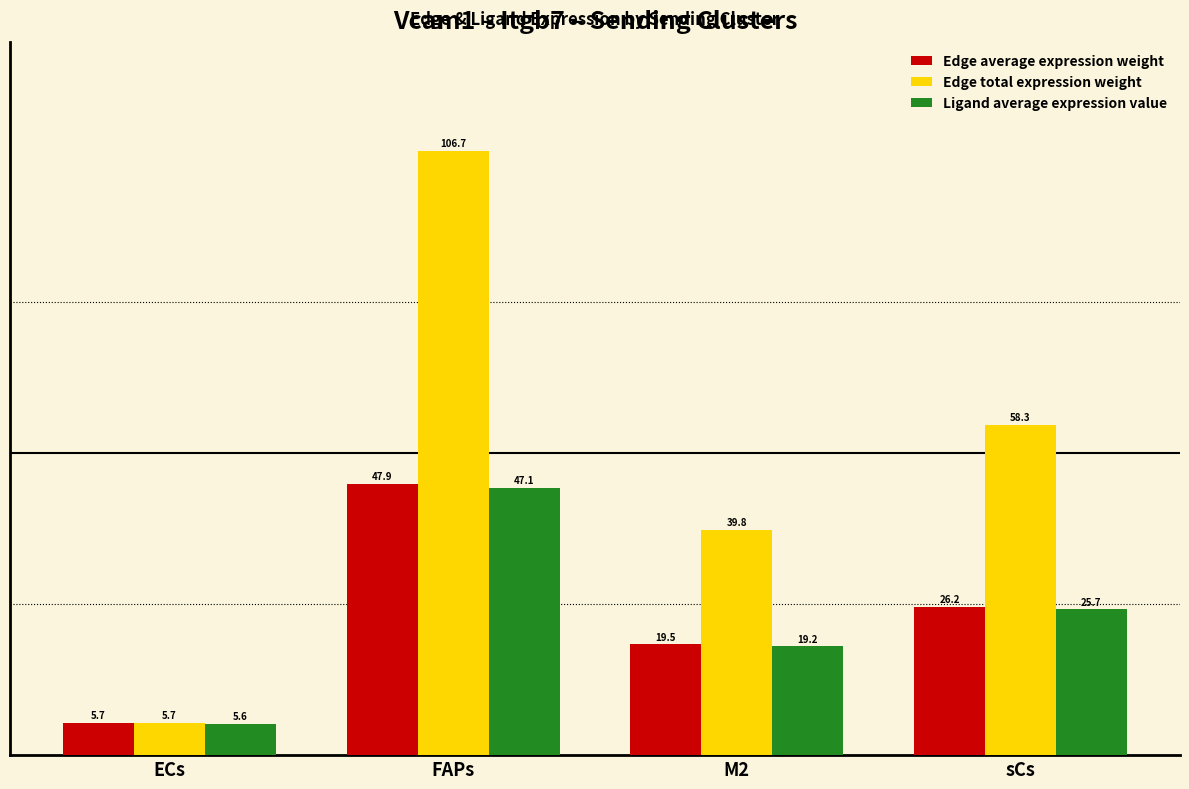

Reading left to right, what are all the values shown in this chart?

Edge average expression weight: 5.7	47.9	19.5	26.2
Edge total expression weight: 5.7	106.7	39.8	58.3
Ligand average expression value: 5.6	47.1	19.2	25.7